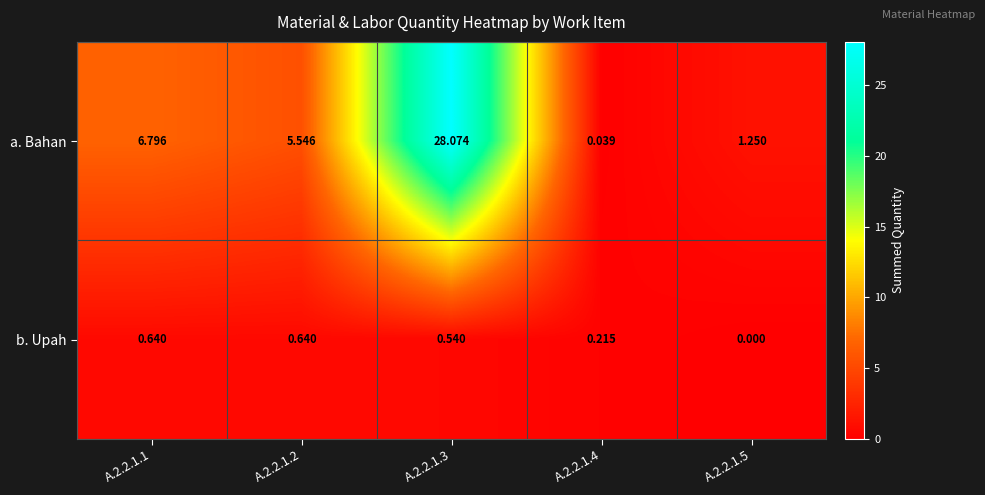

Count the number of categories in the chart.

5